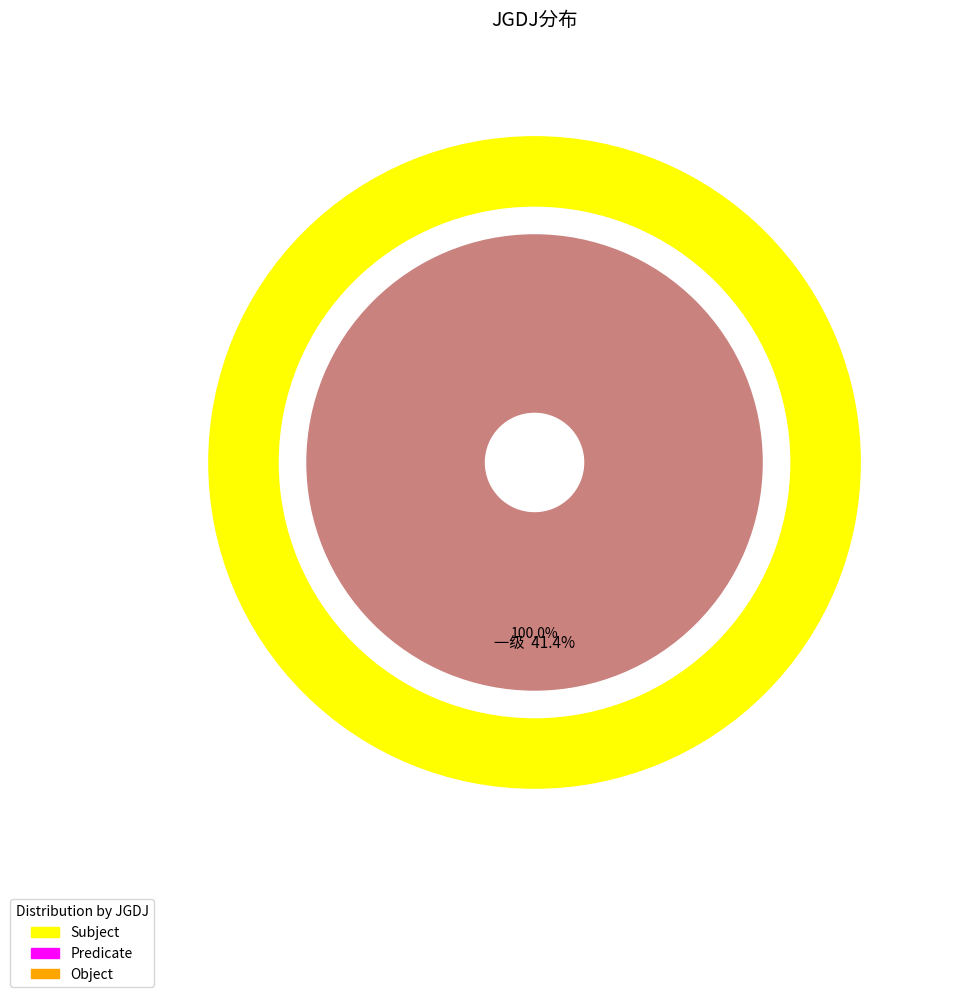

Does 一级 represent more than half of the total?

Yes